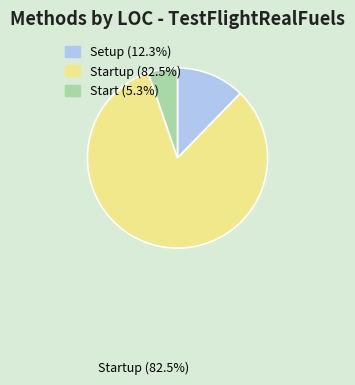

Does any single category account for the majority?

Yes